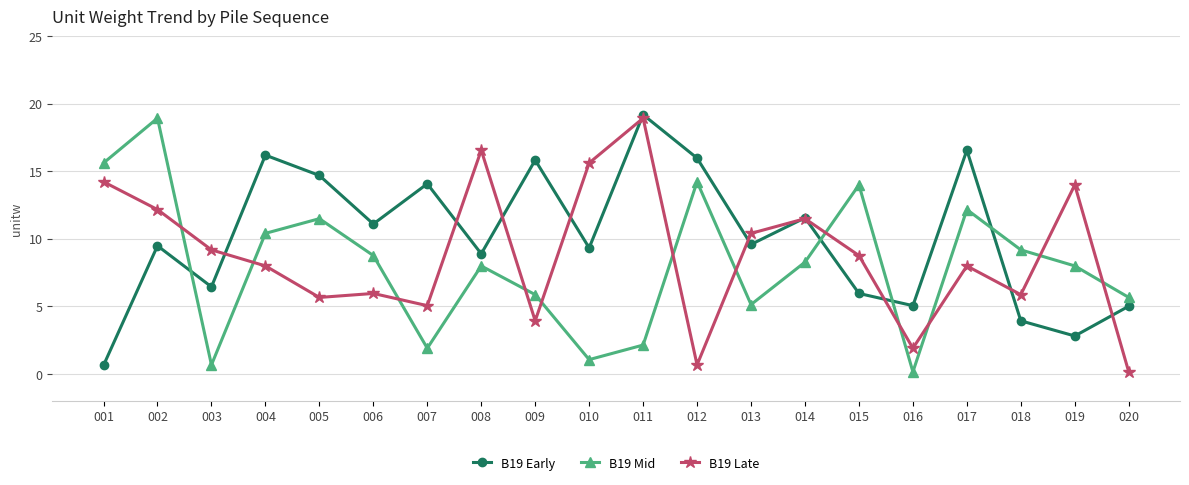

Read the B19 Late value at 017.

8.0